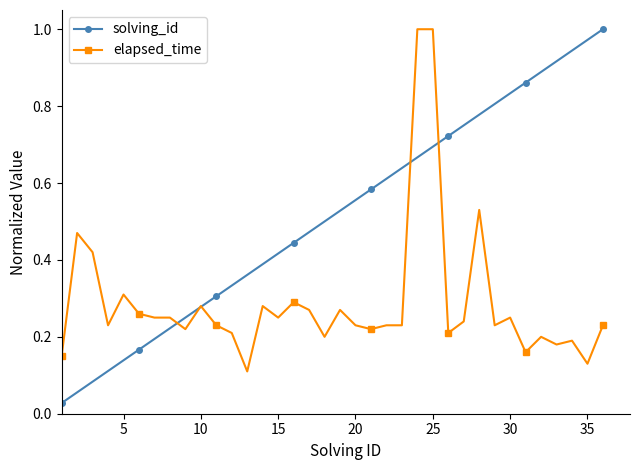

True or false: solving_id has more than 0 points higher than both neighbors.

False